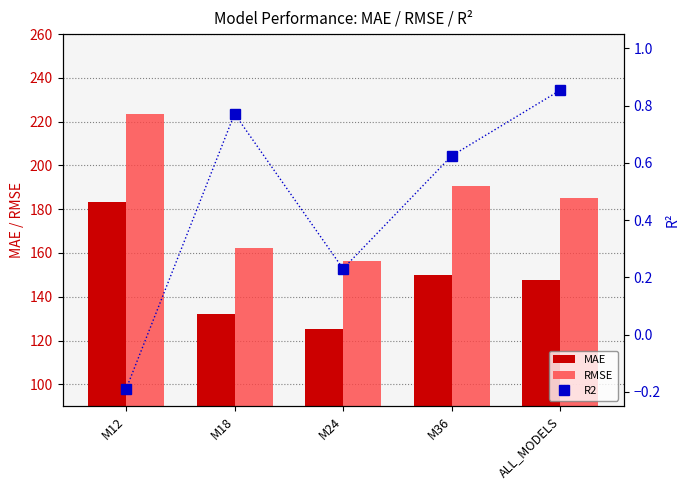

Reading left to right, transcribe all the data shown in this chart.

MAE: M12=183.3	M18=132.1	M24=125.1	M36=149.9	ALL_MODELS=147.6
RMSE: M12=223.7	M18=162.3	M24=156.3	M36=190.5	ALL_MODELS=185.1
R2: M12=-0.2	M18=0.8	M24=0.2	M36=0.6	ALL_MODELS=0.9